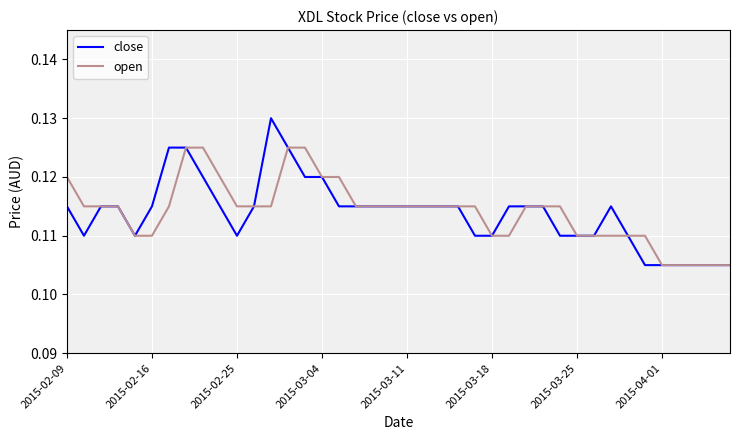

Which series has the largest range (max minus min)?

close